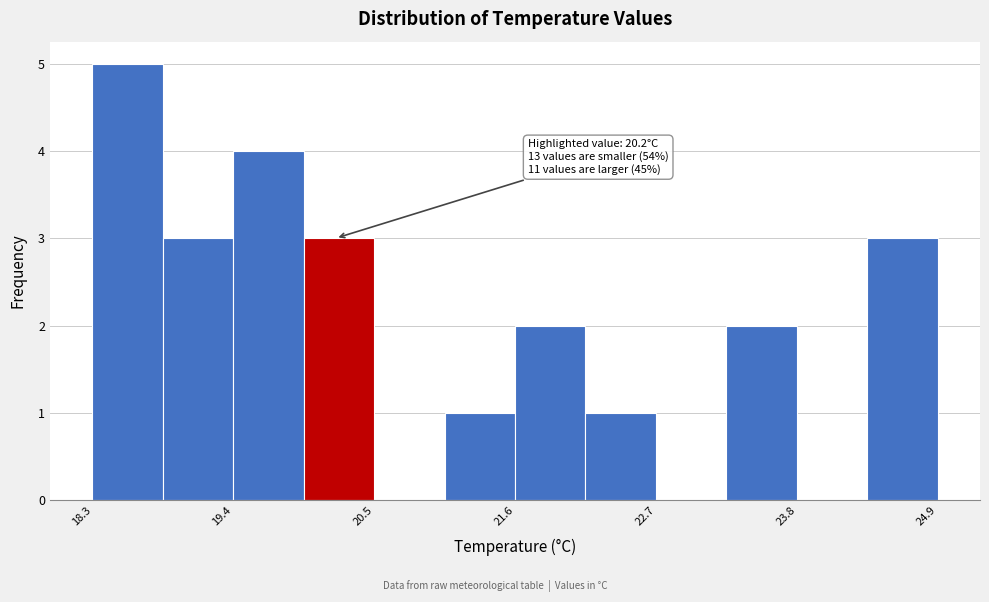

Around what value on the x-axis is the tallest bar? Give the approximate position of its centre, as read against the axis.

18.6